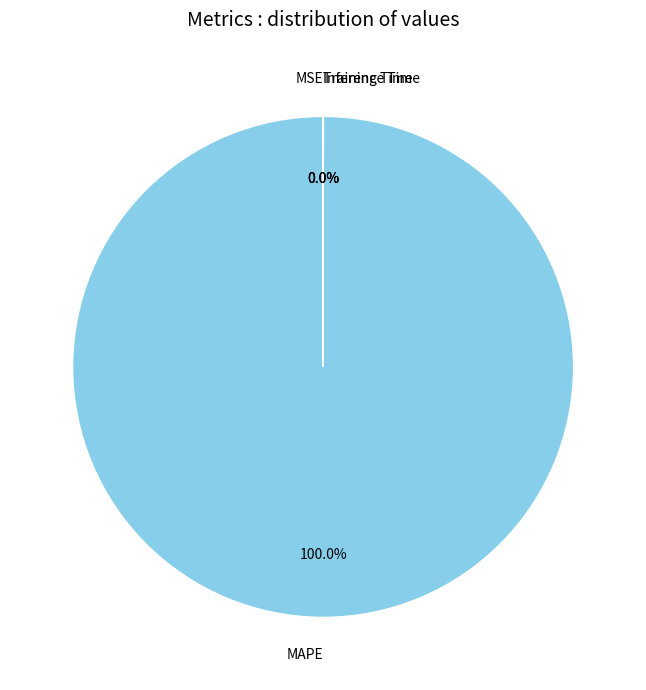

Which category has the biggest portion of the pie?

MAPE